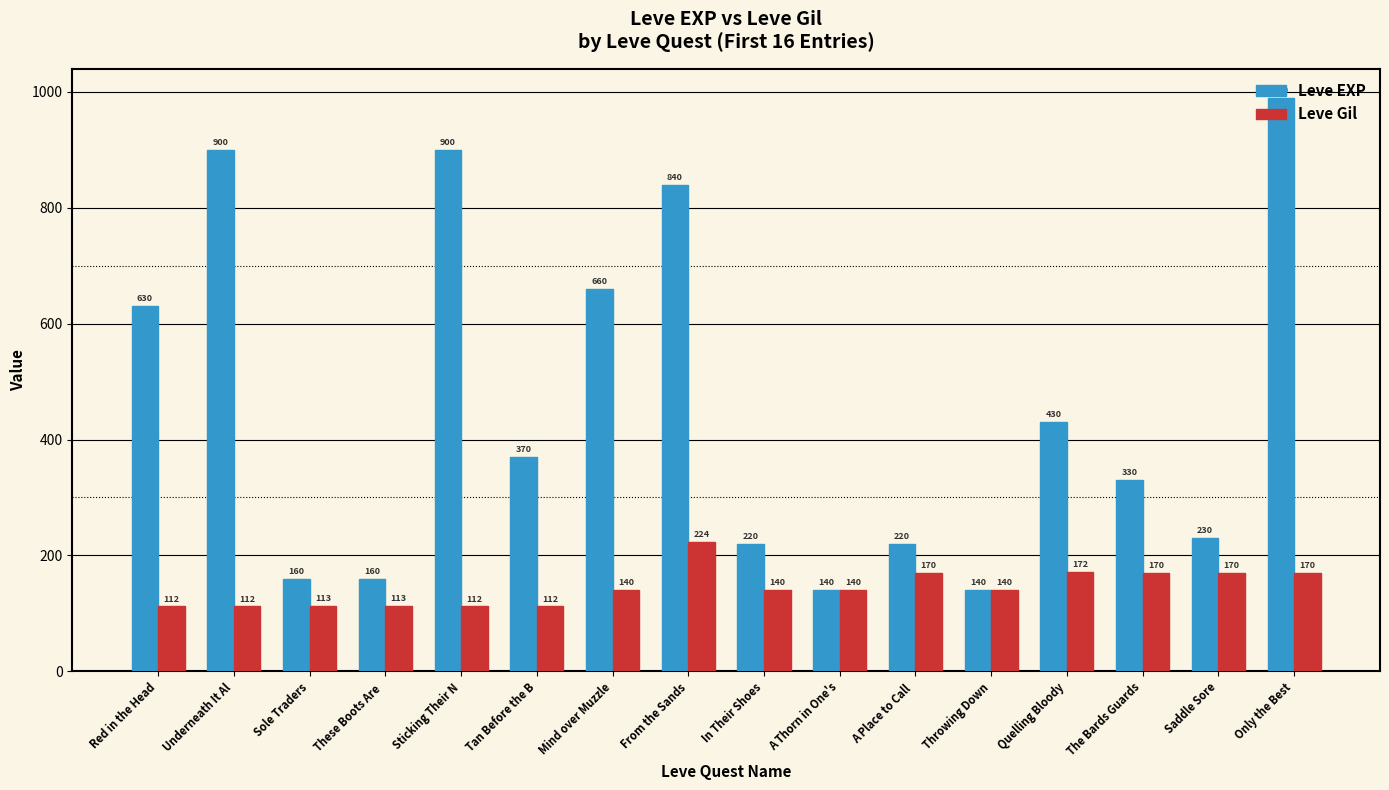

At which label does Leve EXP reach its peak?

Only the Best